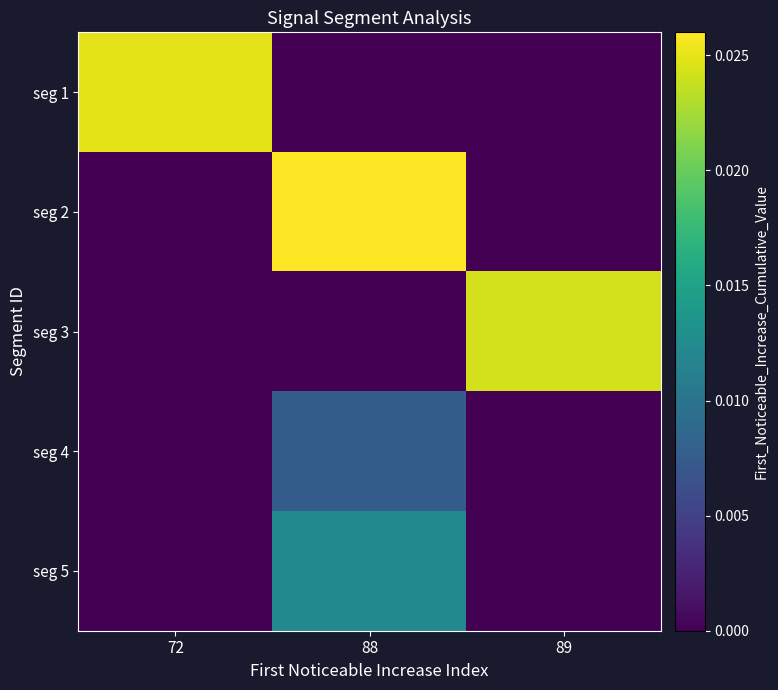

At which category does the chart reach its minimum across all series?

88